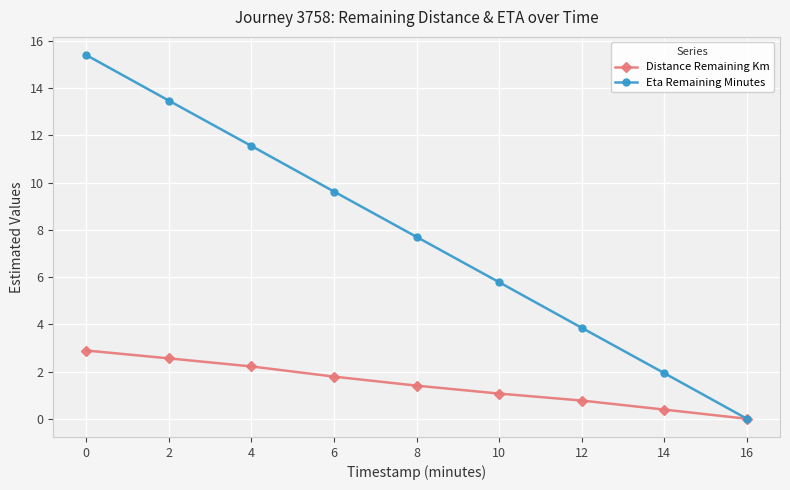

True or false: Eta Remaining Minutes has a value of 15.2 at 6.

False